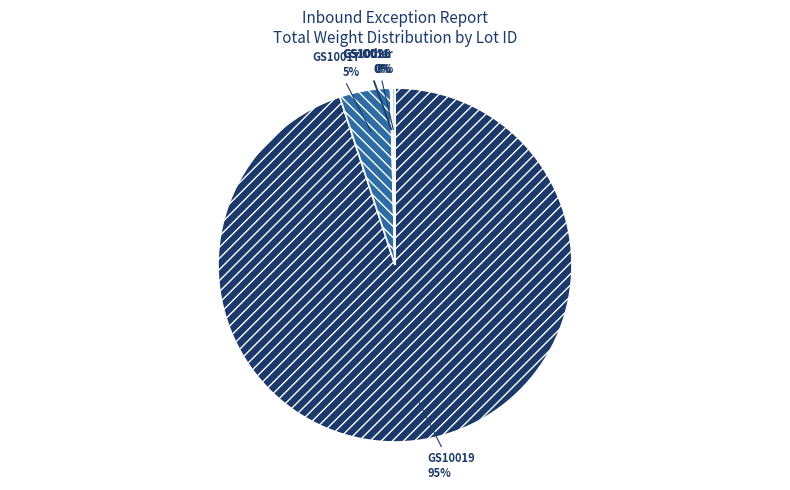

Which has a higher value, GS10017 or GS10019?

GS10019